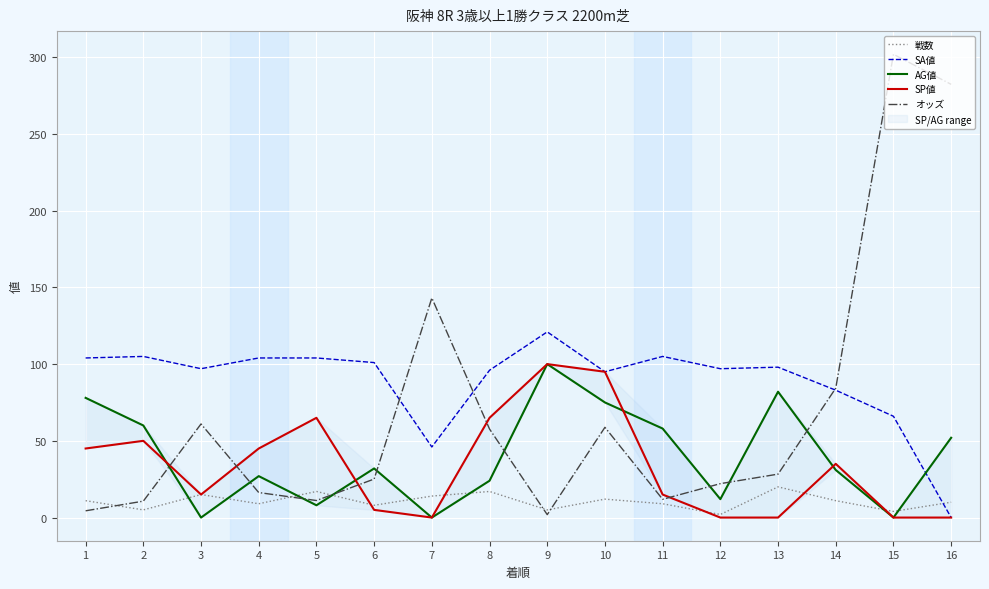

Which series has the widest spread of values?

オッズ